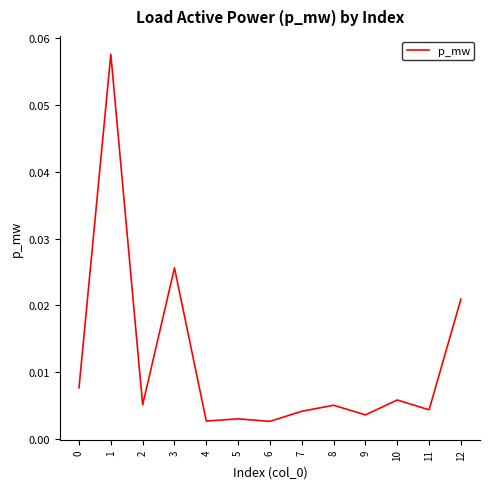

Between 4 and 8, which is larger?

8